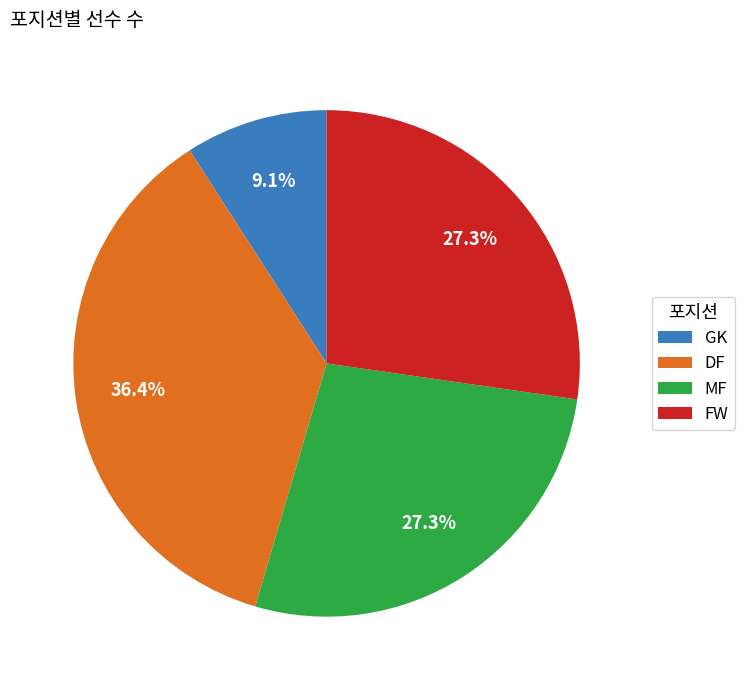

What is the total percentage of MF and GK?

36.4%